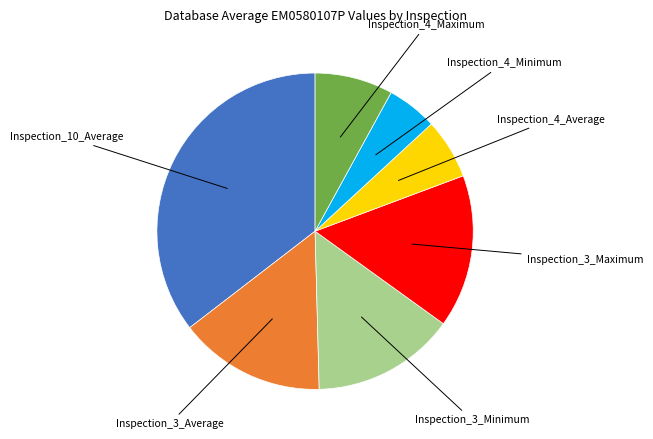

Does Inspection_4_Average account for over 50% of the chart?

No